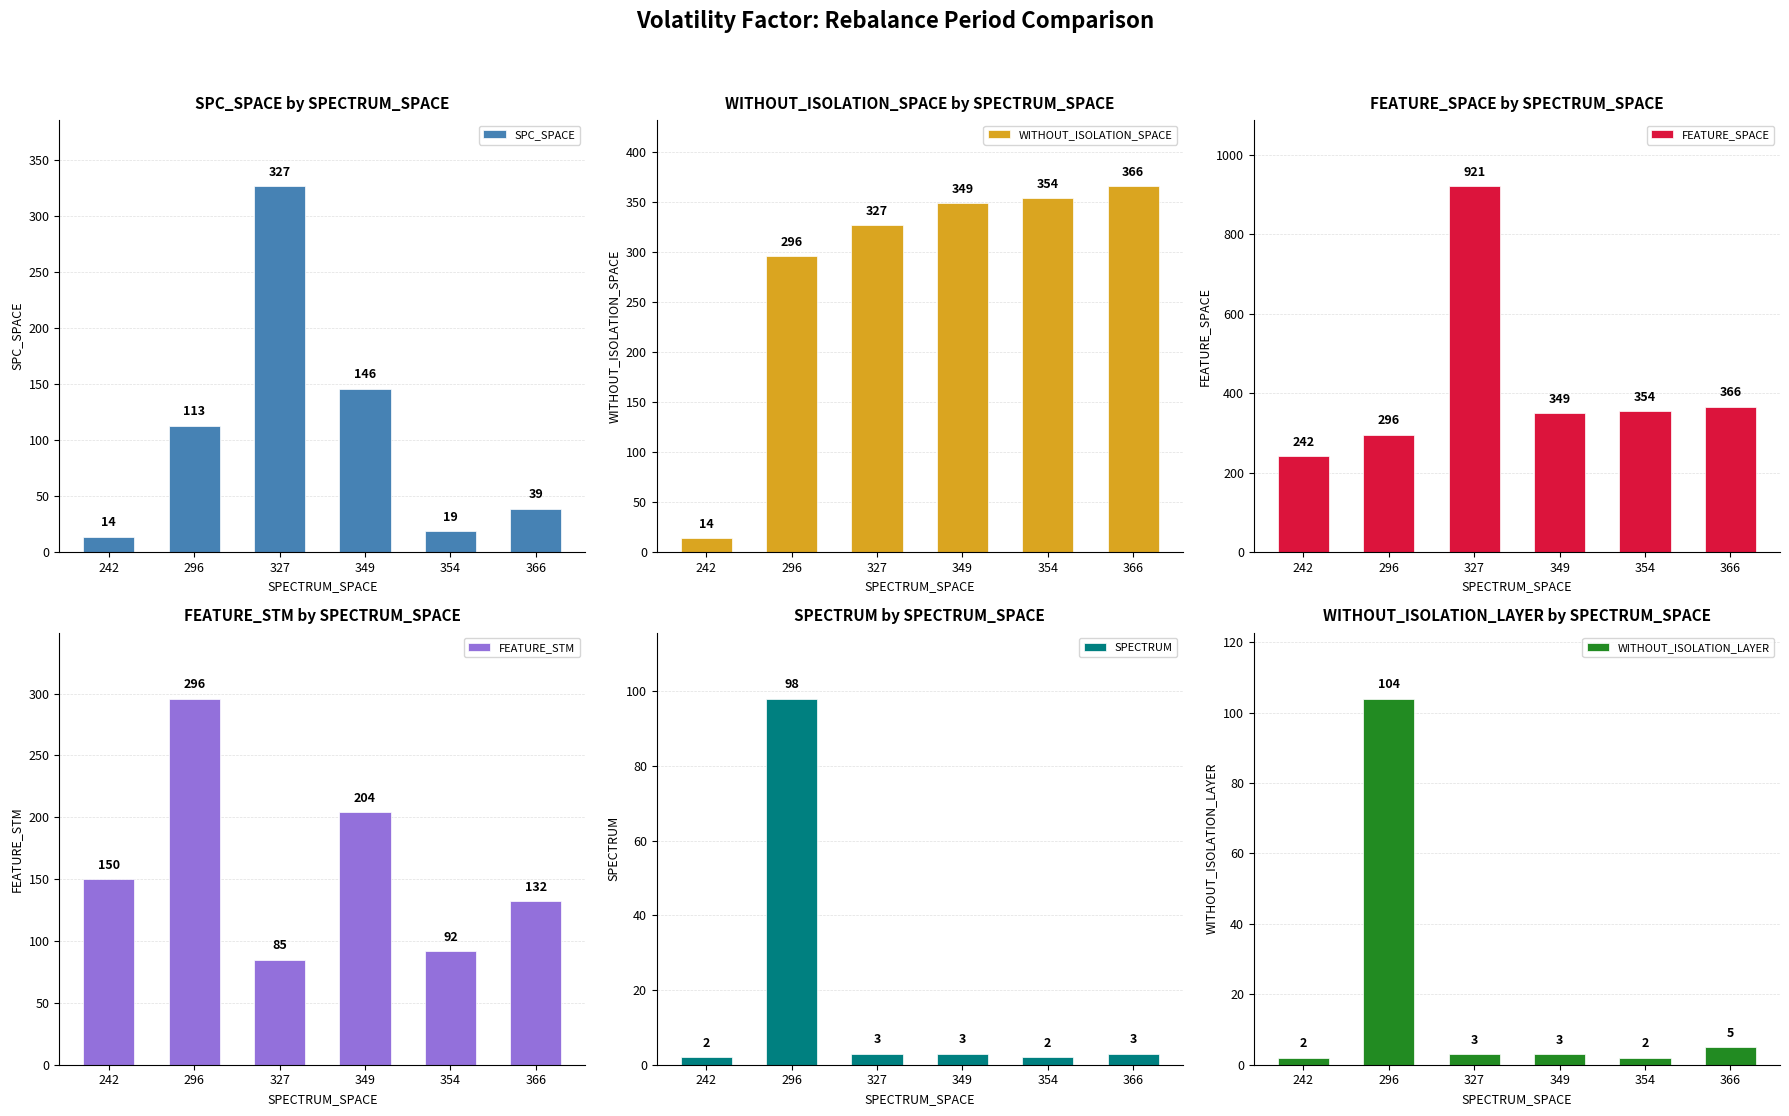

How many bars are there in each group?

6